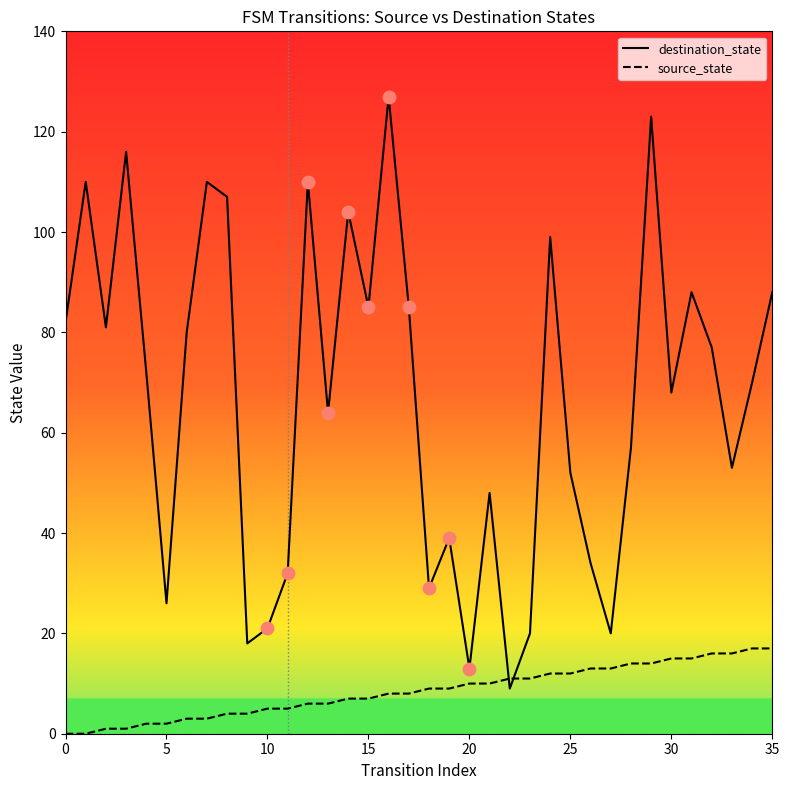

At how many categories does at least one series exceed 117?

2